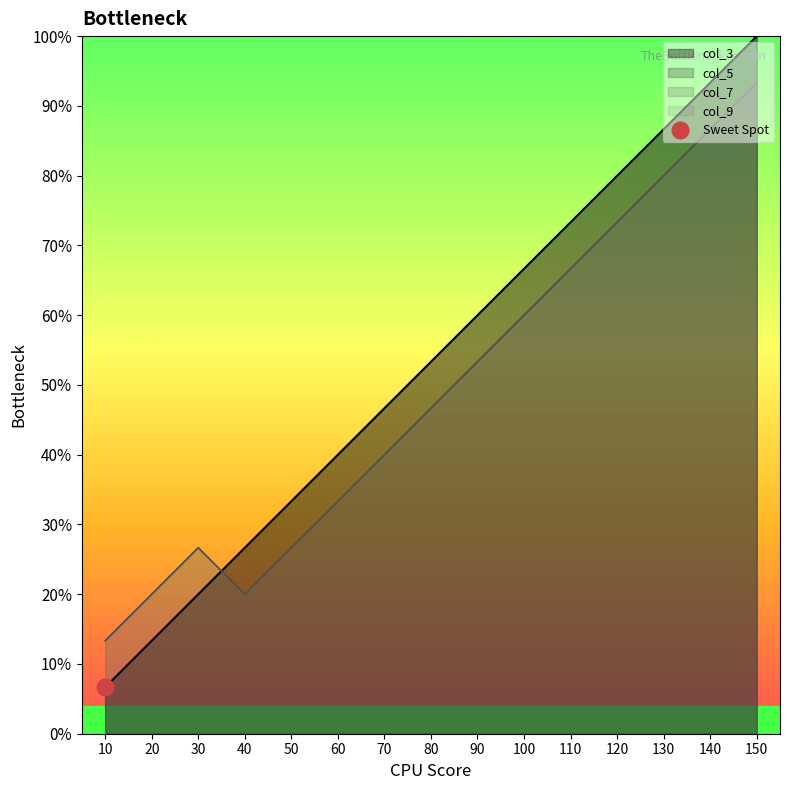

In col_7, how many points are higher than both neighbors (excluding endpoints)?

1